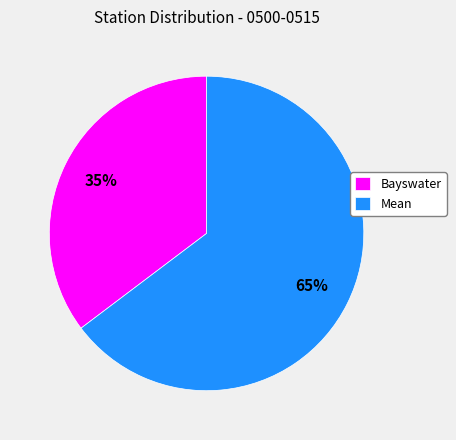

Which has a higher value, Mean or Bayswater?

Mean